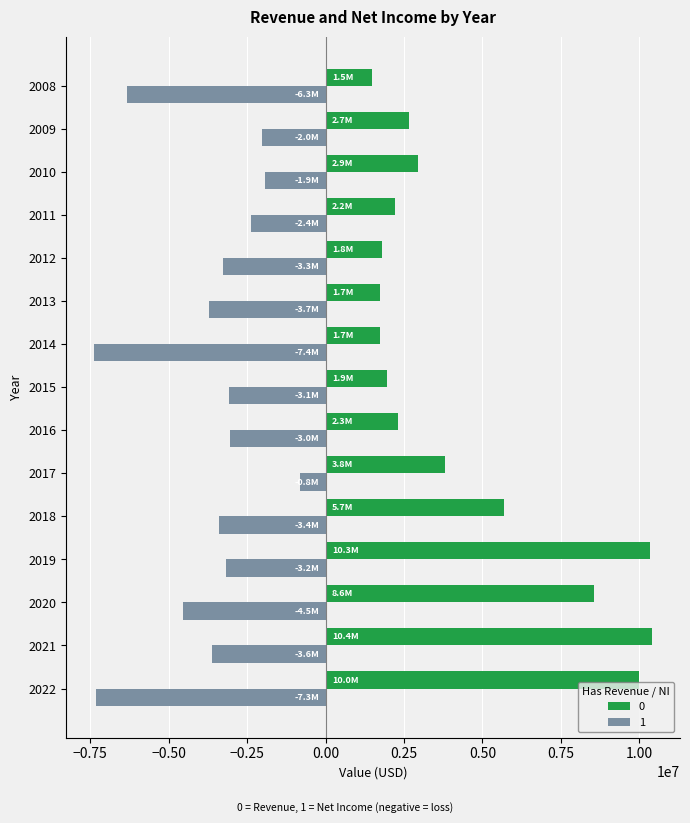

What is the total value across all series at 2022?

2651000